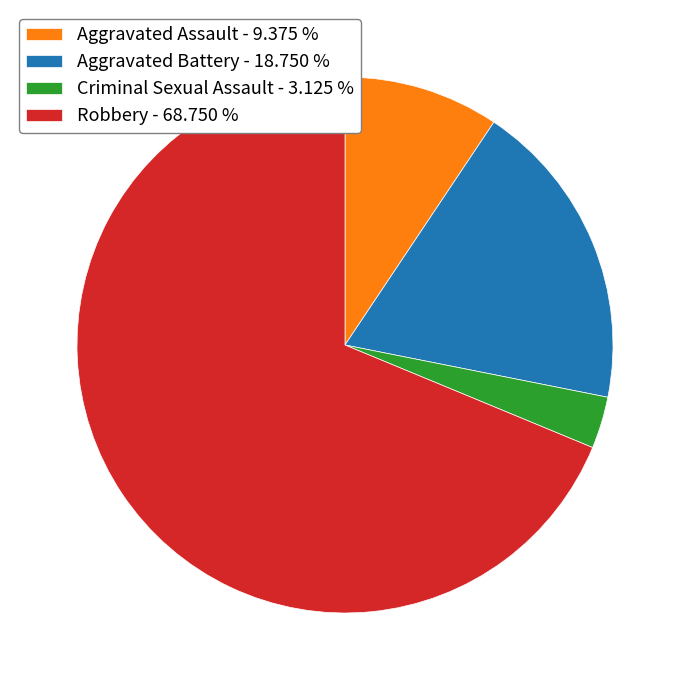

Between Robbery - 68.750 % and Aggravated Assault - 9.375 %, which is larger?

Robbery - 68.750 %